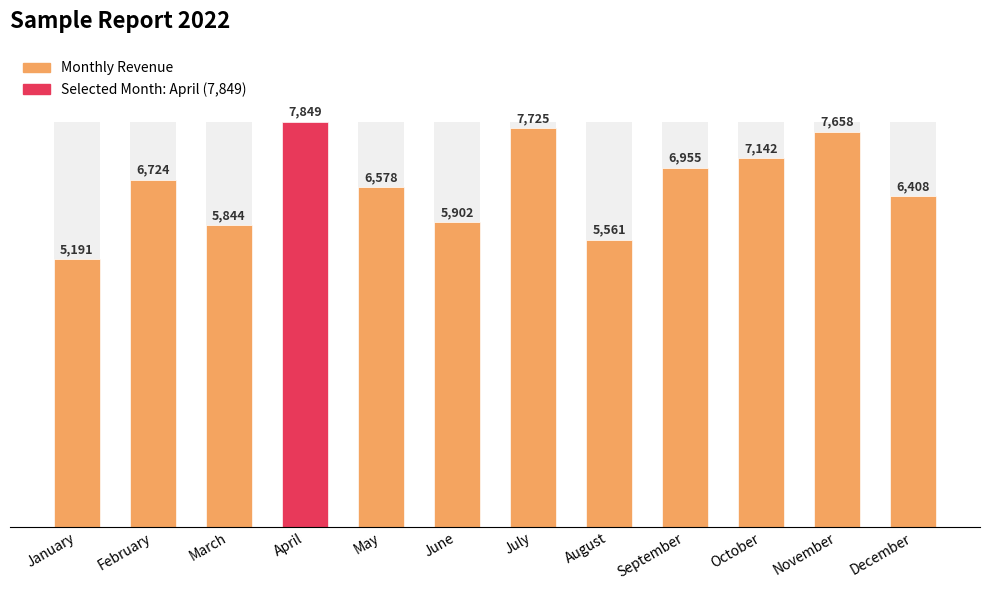

Count the number of values greater than 6724.

5